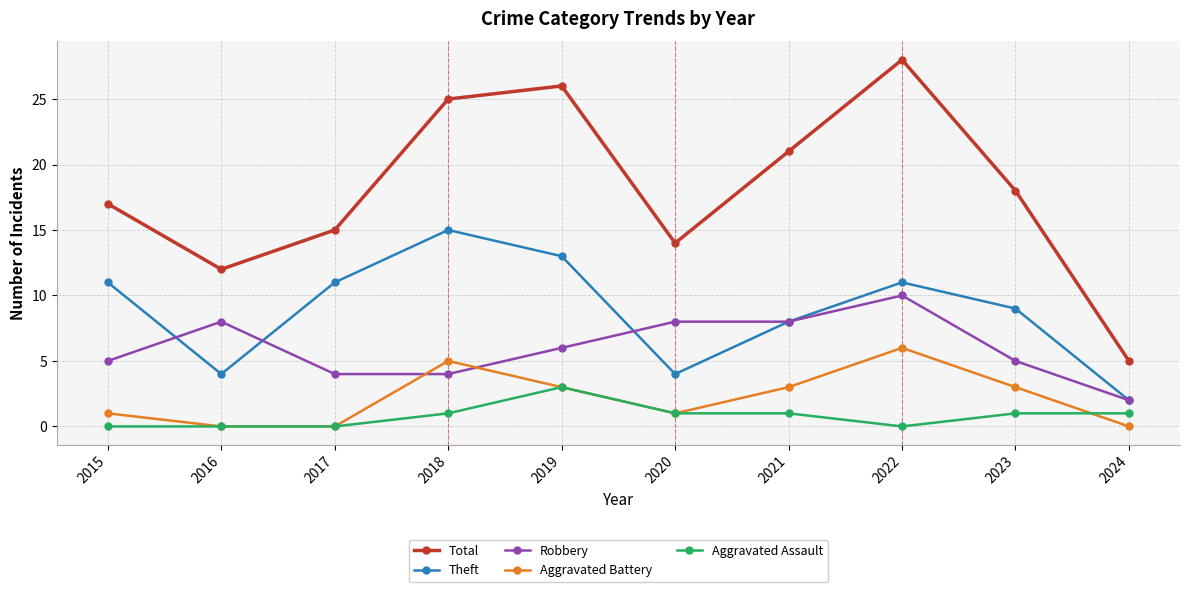

What is the value of the Total point at the 4th from the left?

25